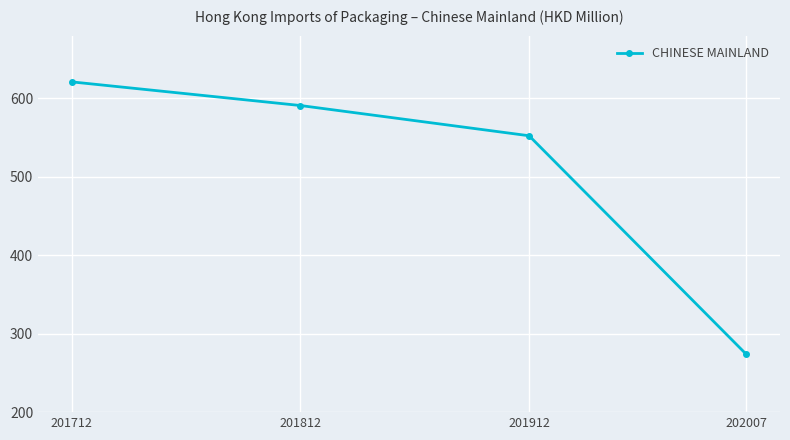

Is it true that the value at 202007 is 273.8?

True